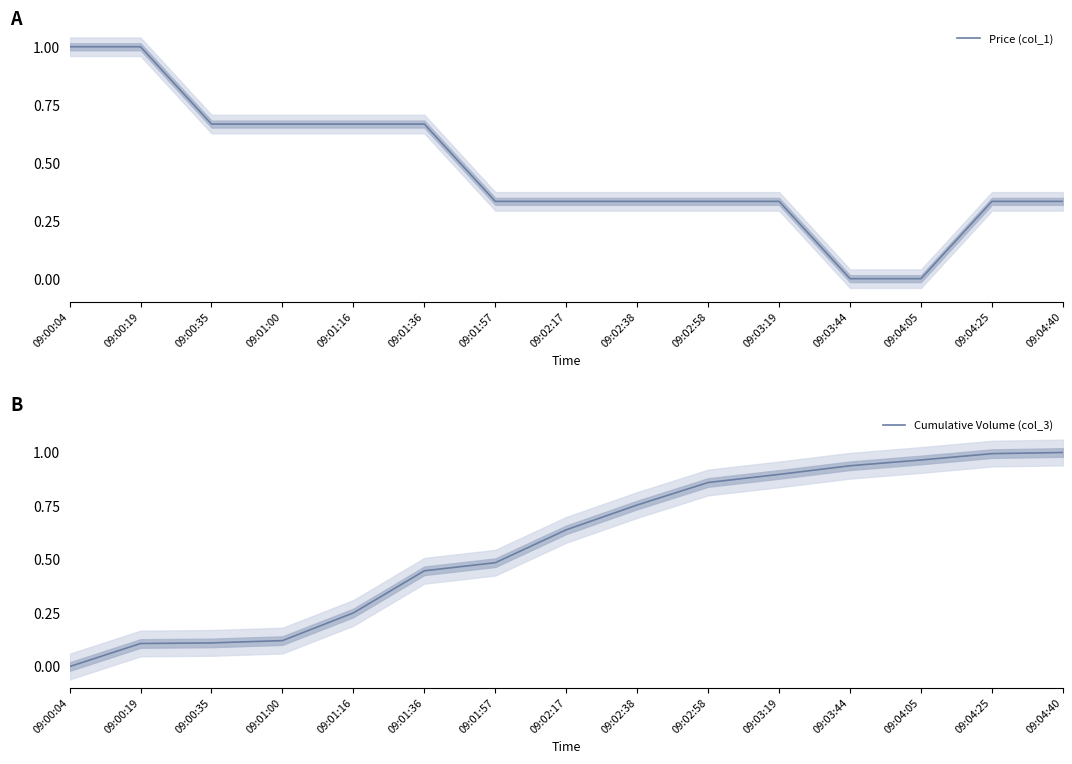

Between which two adjacent categories do Price (col_1) and Cumulative Volume (col_3) first intersect?

09:01:36 and 09:01:57